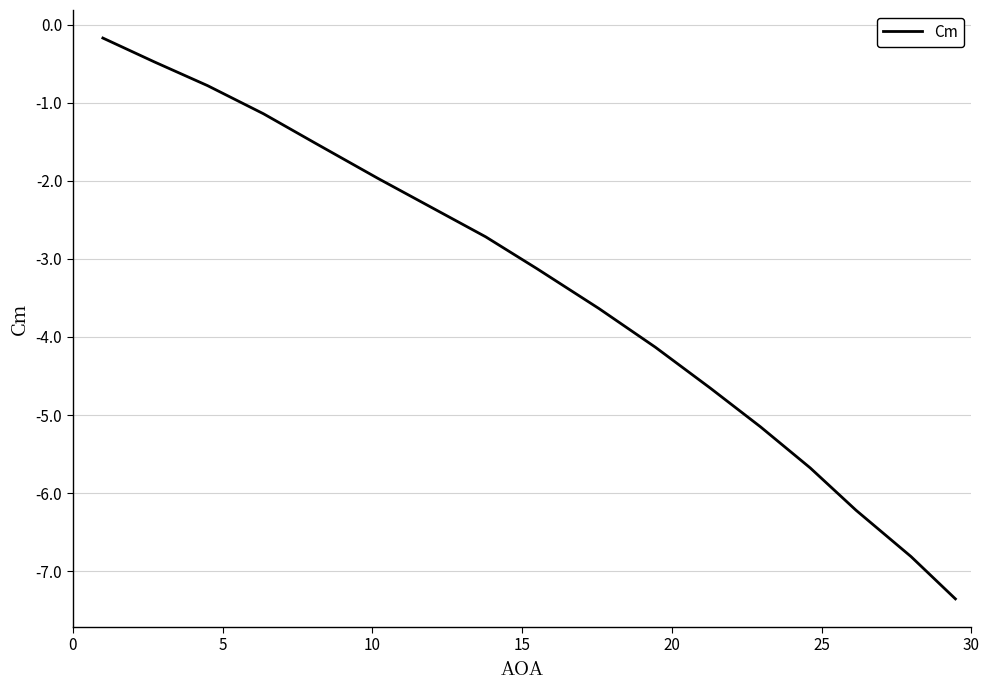

What is the smallest value displayed?

-7.4